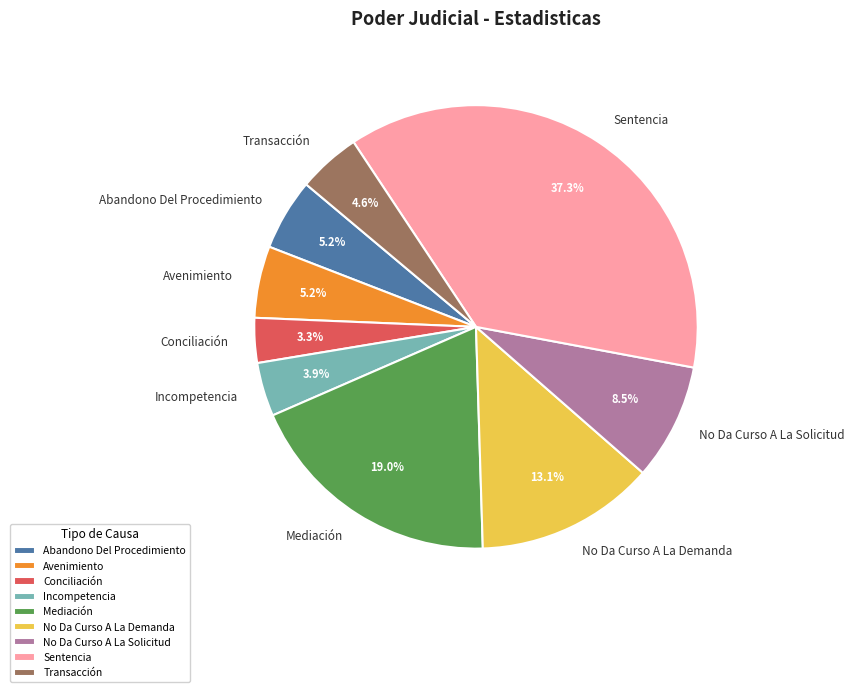

To the nearest percent, what portion does Incompetencia represent?

4%